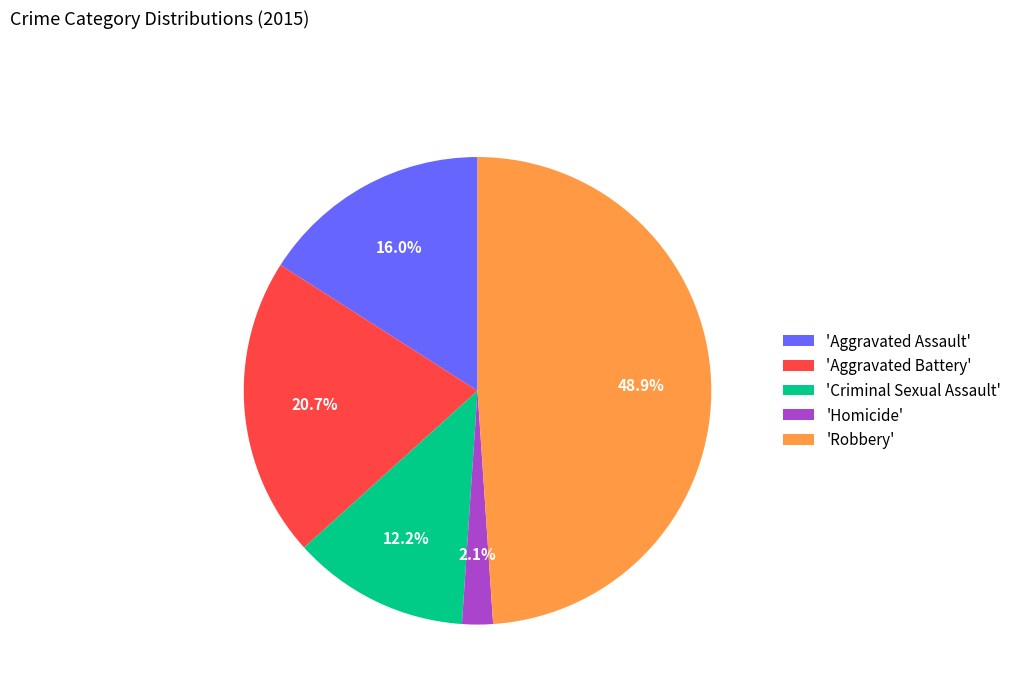

To the nearest percent, what is the difference between the largest and smallest slice percentages?

47%